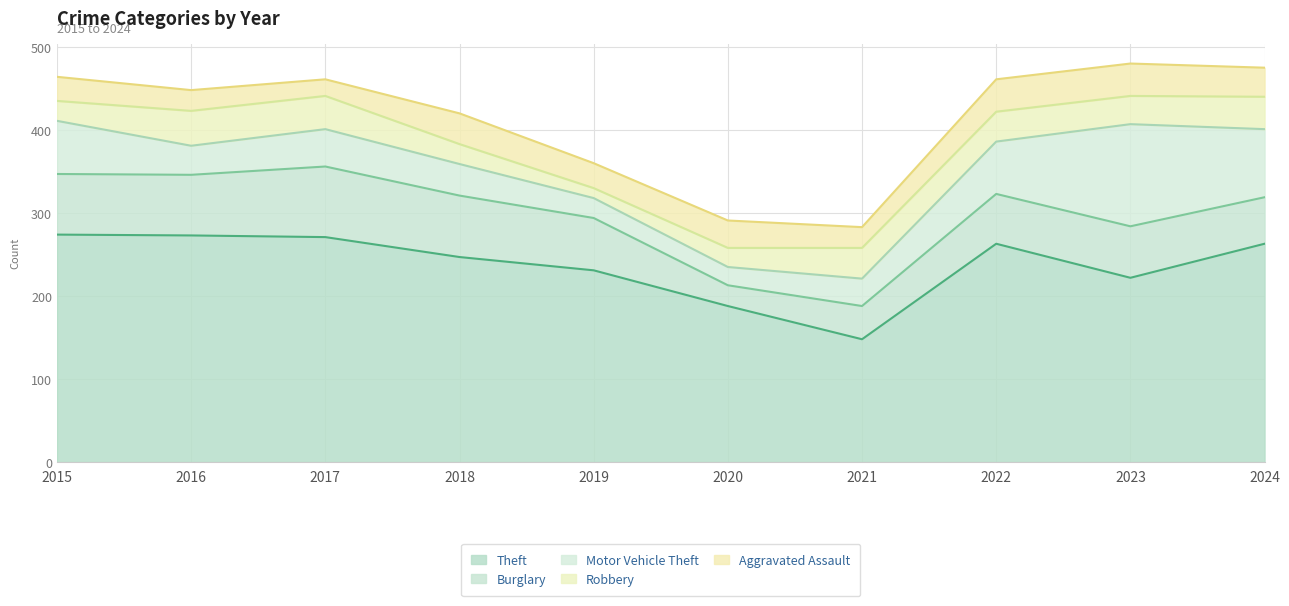

The value of Motor Vehicle Theft at 2023 is 37. True or false?

False